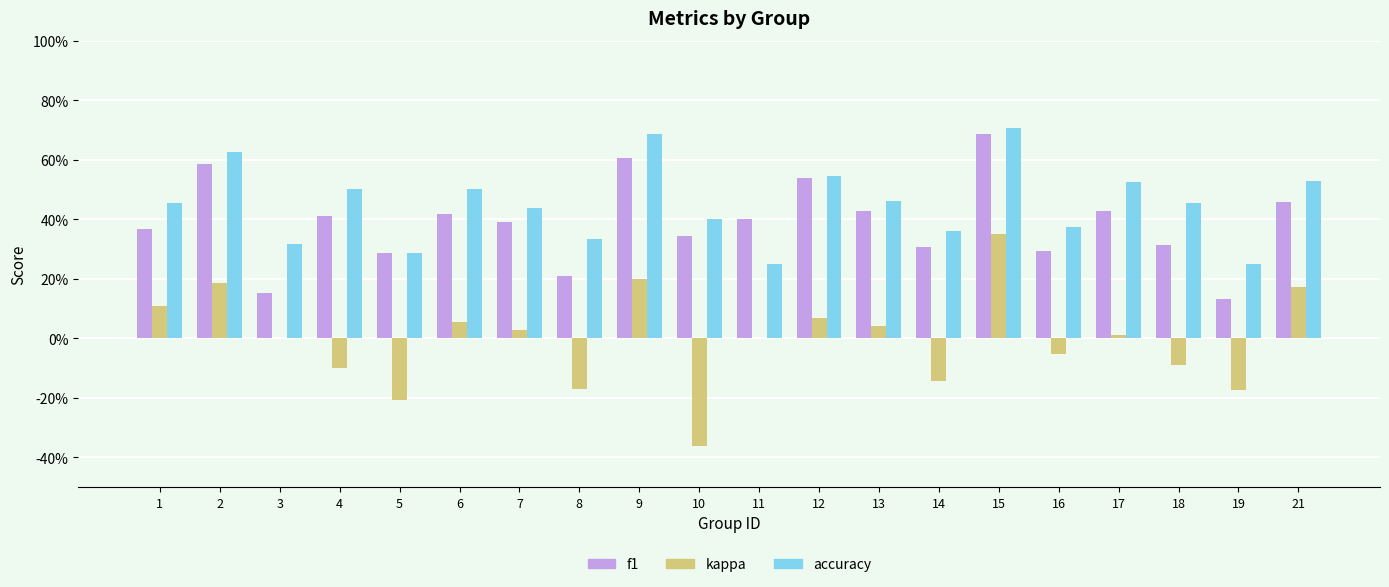

Between 4 and 21, which series saw the biggest shift?

kappa